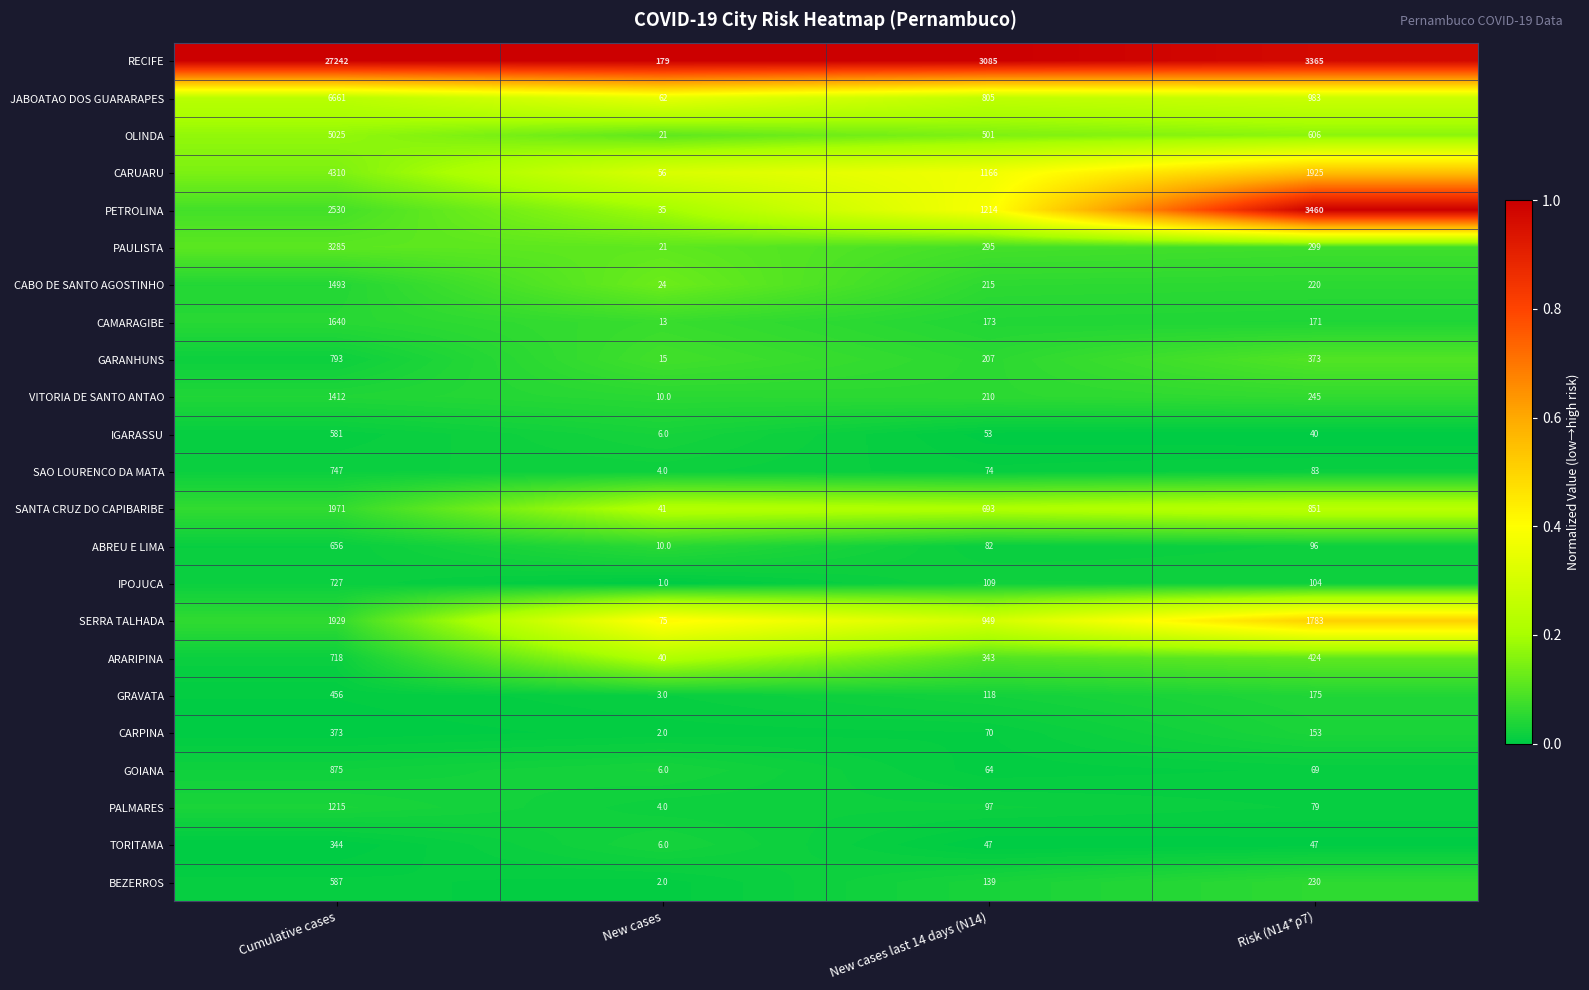

What is the maximum value for JABOATAO DOS GUARARAPES?

6661